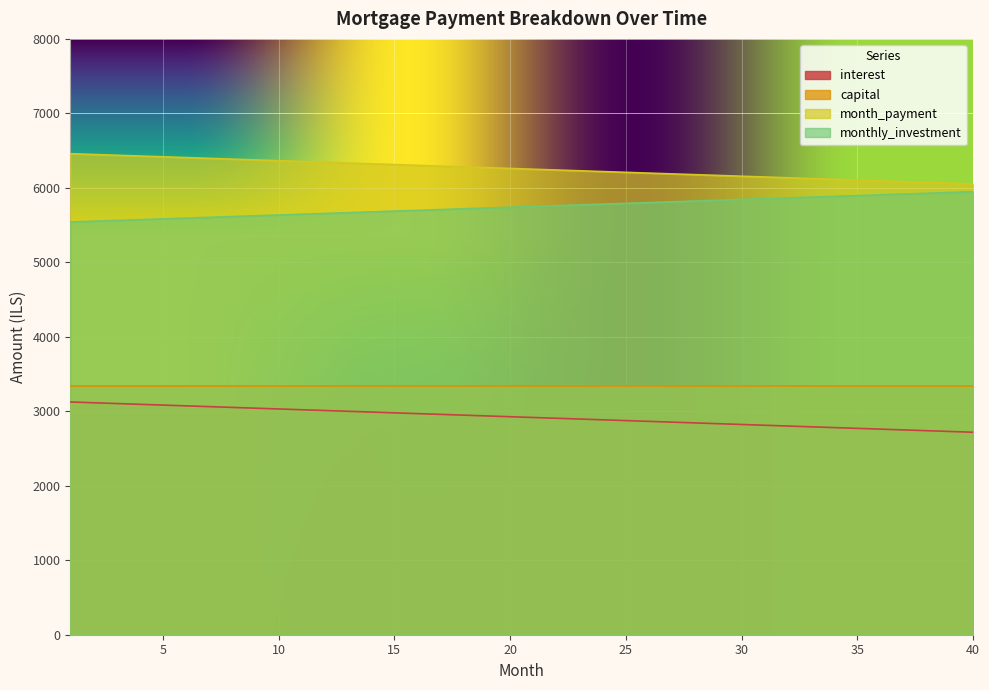

What is the greatest value displayed?

6458.3